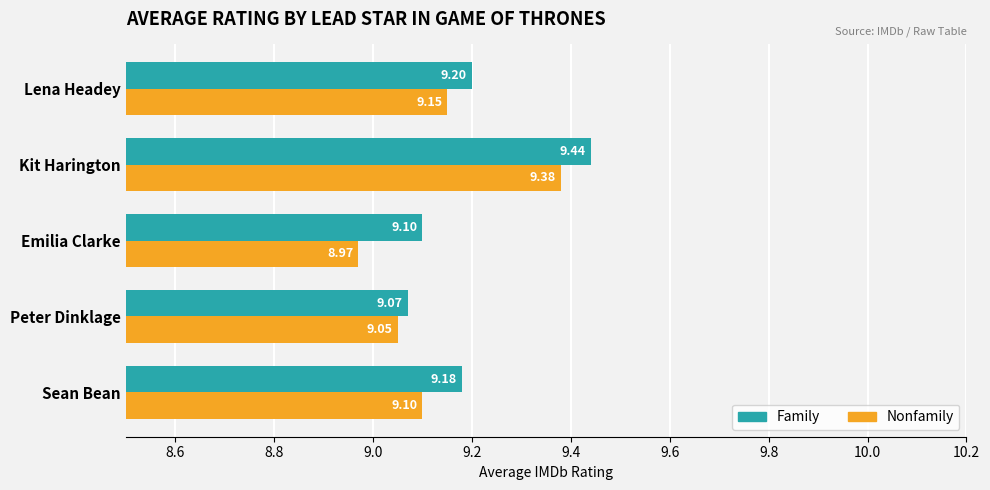

Which series has the largest range (max minus min)?

Nonfamily